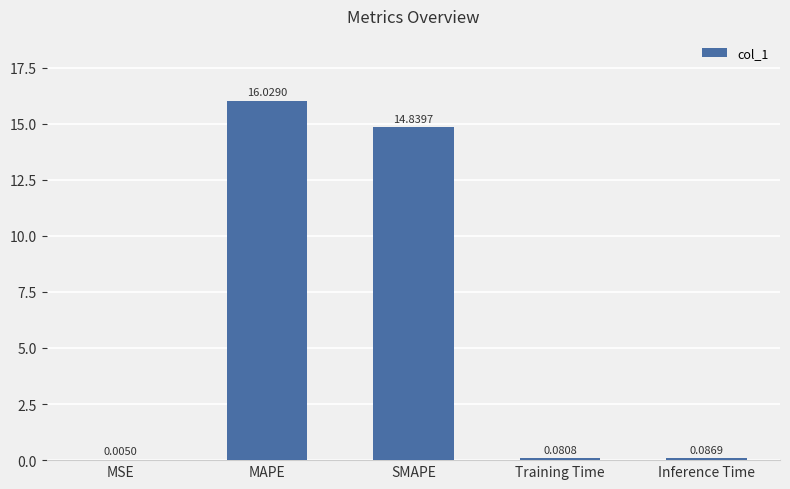

Where is the data nearest to the value 8?

SMAPE